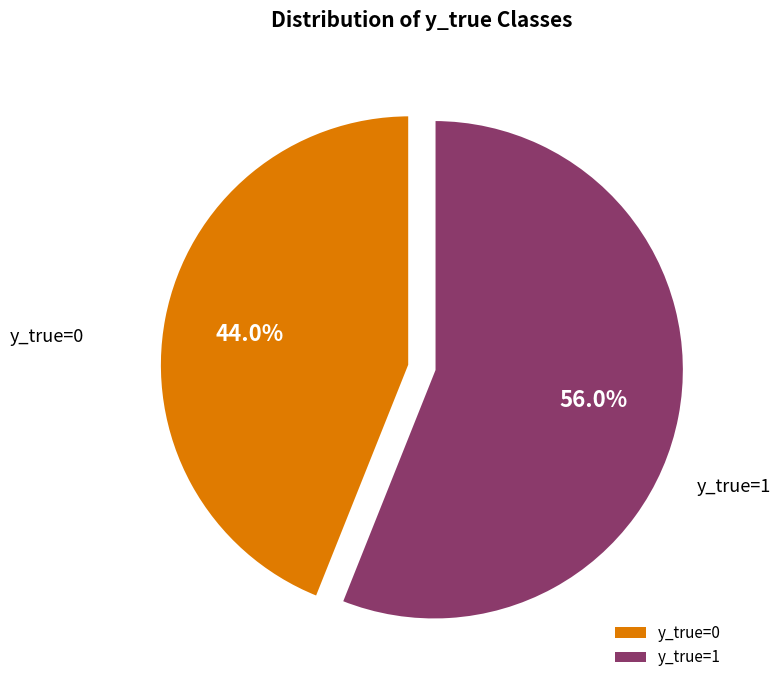

To the nearest percent, what portion does y_true=0 represent?

44%